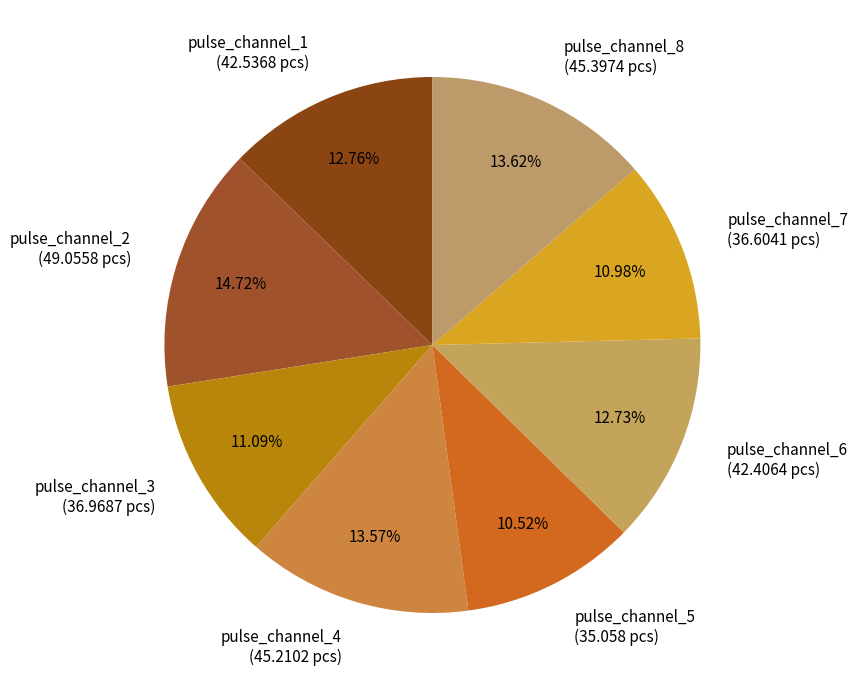

What is the ratio of the value at pulse_channel_7 to the value at pulse_channel_8?

0.8